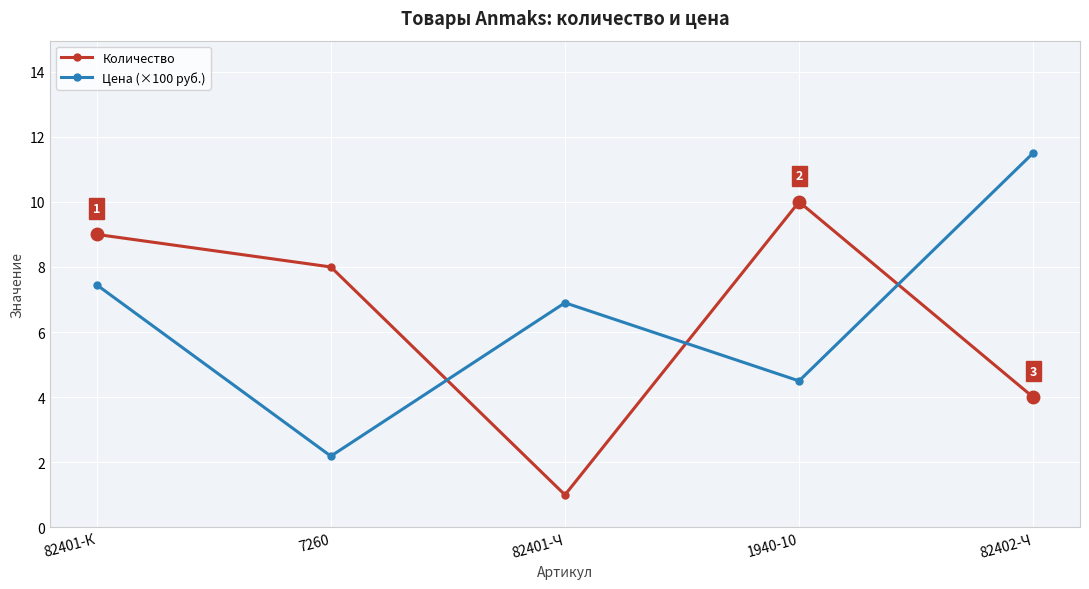

Between 7260 and 82401-Ч, which series saw the biggest shift?

Количество